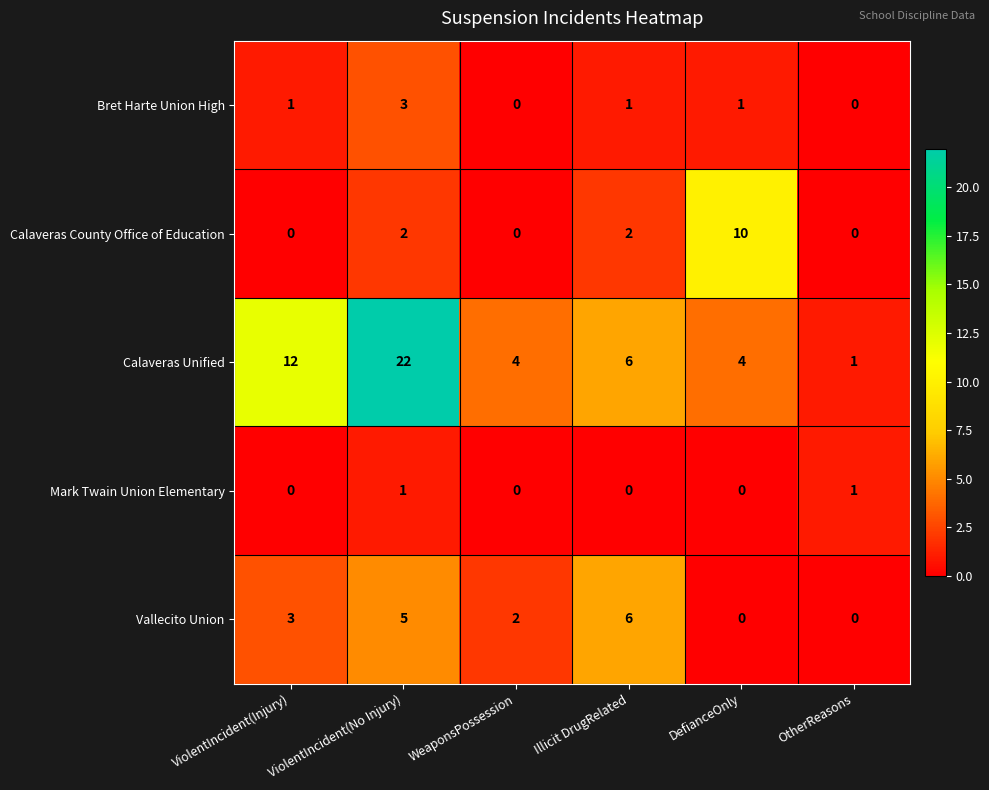

Which series has the largest total across all categories?

Calaveras Unified